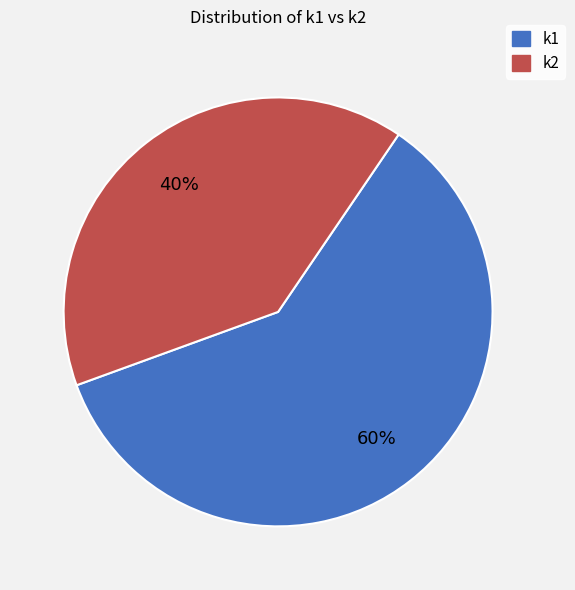

Between k2 and k1, which is larger?

k1